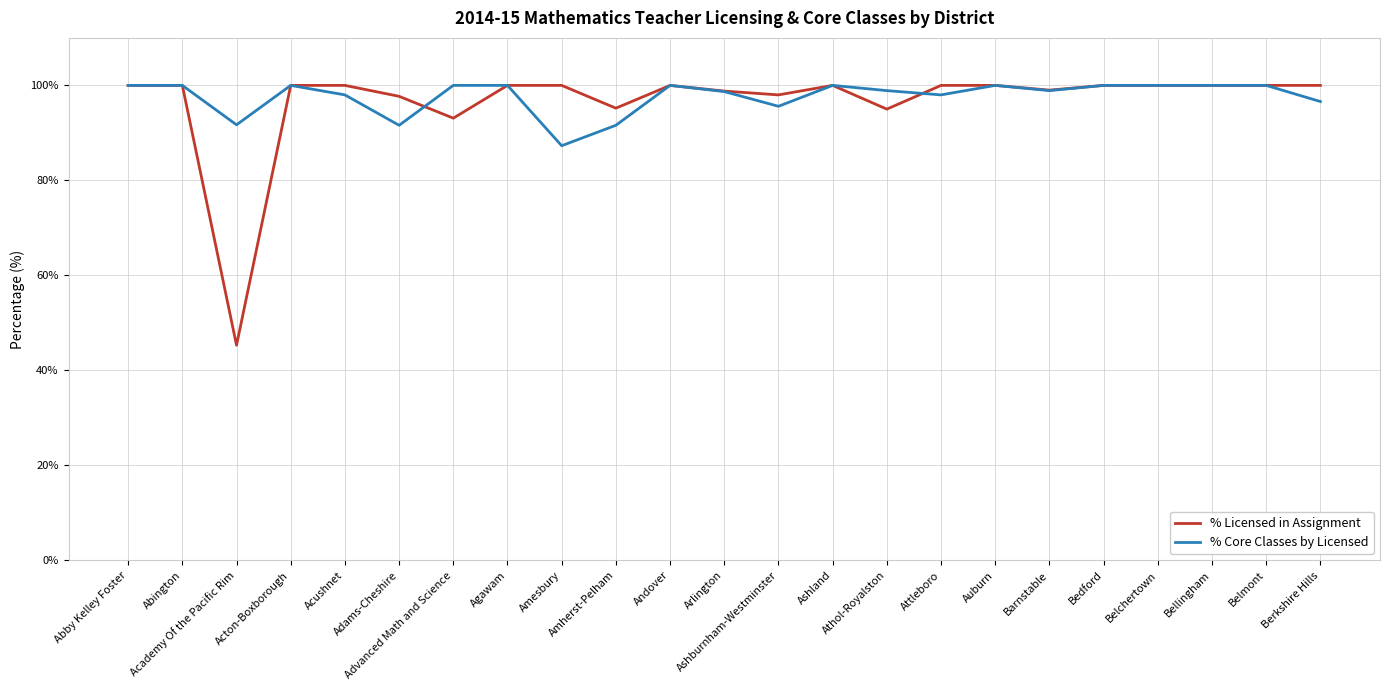

Rank the series by their average value, from highest to lowest.

% Core Classes by Licensed, % Licensed in Assignment